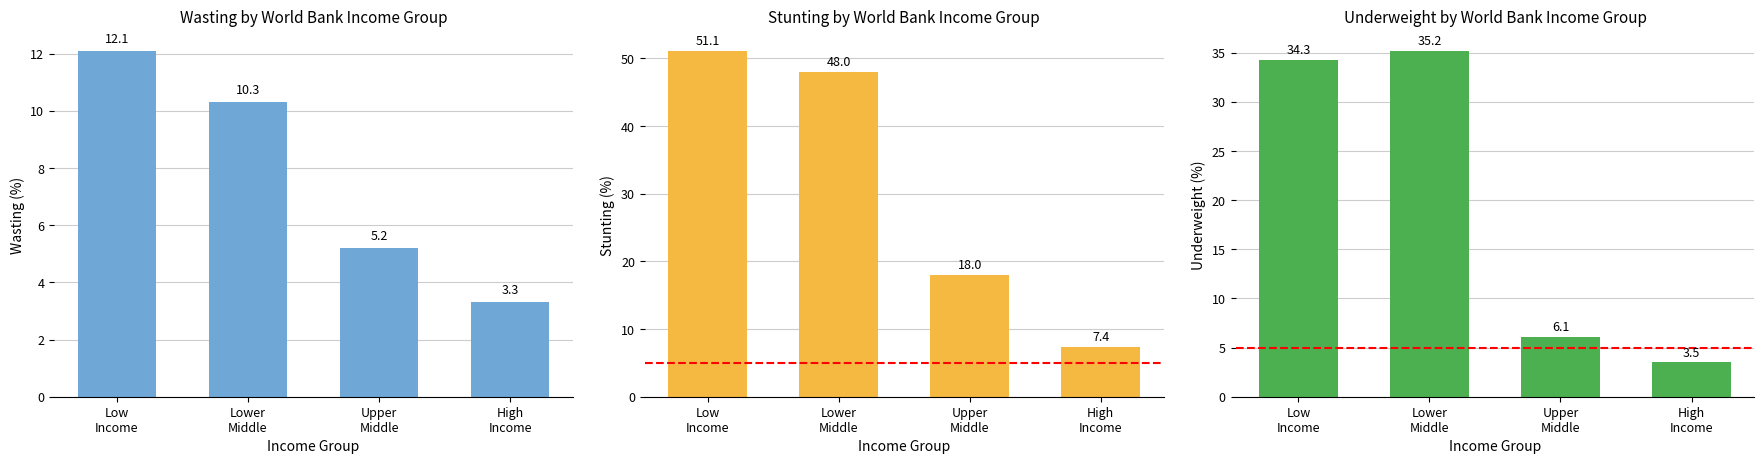

How many categories are shown in the chart?

4